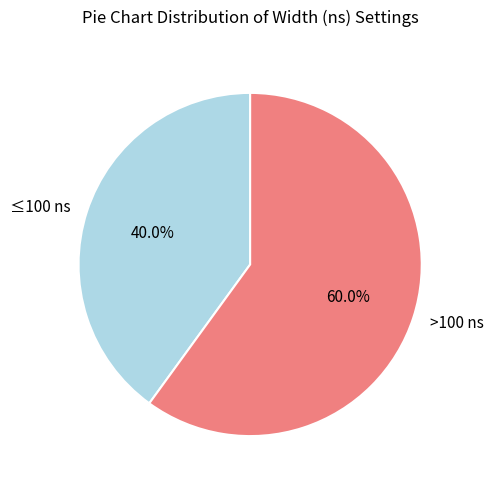

Is >100 ns the majority of the pie?

Yes